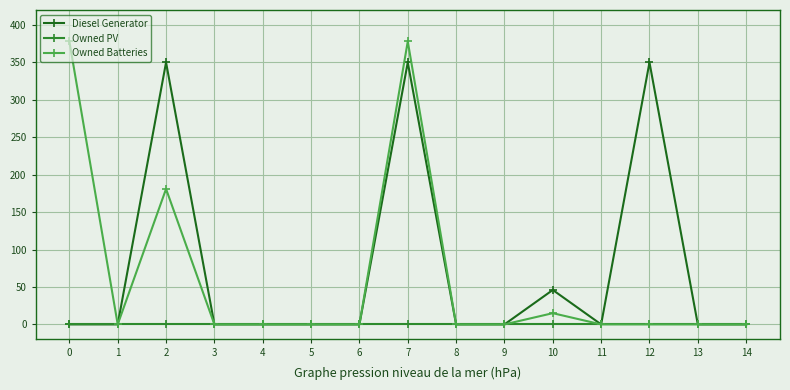

How many lines are shown in the chart?

3